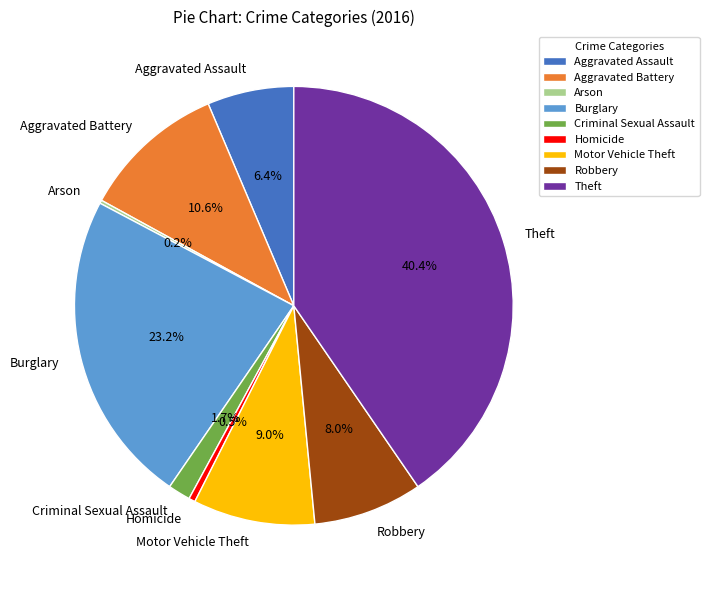

Between Robbery and Motor Vehicle Theft, which is larger?

Motor Vehicle Theft